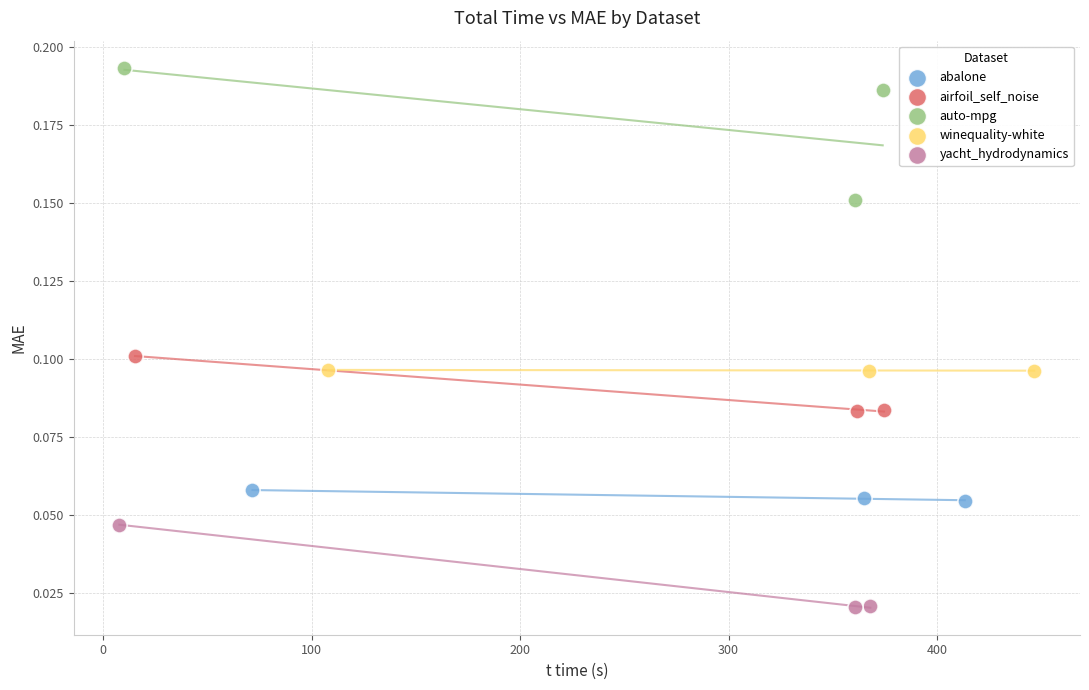

Which series reaches the minimum Y coordinate?

yacht_hydrodynamics